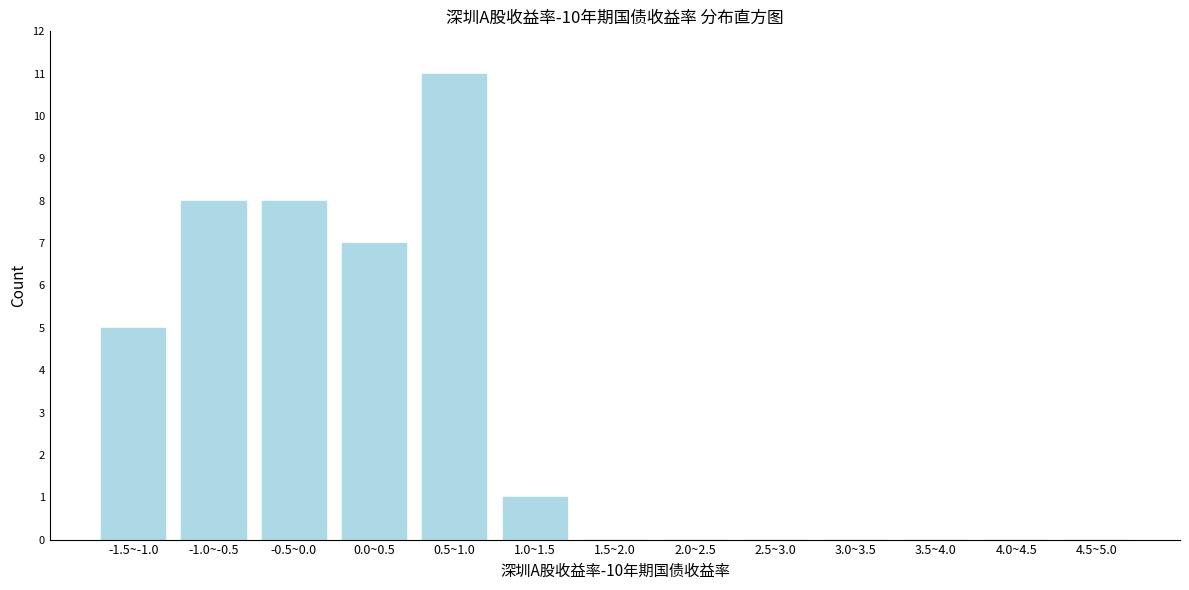

Reading left to right, extract all data points from this chart.

-1.5~-1.0=5	-1.0~-0.5=8	-0.5~0.0=8	0.0~0.5=7	0.5~1.0=11	1.0~1.5=1	1.5~2.0=0	2.0~2.5=0	2.5~3.0=0	3.0~3.5=0	3.5~4.0=0	4.0~4.5=0	4.5~5.0=0